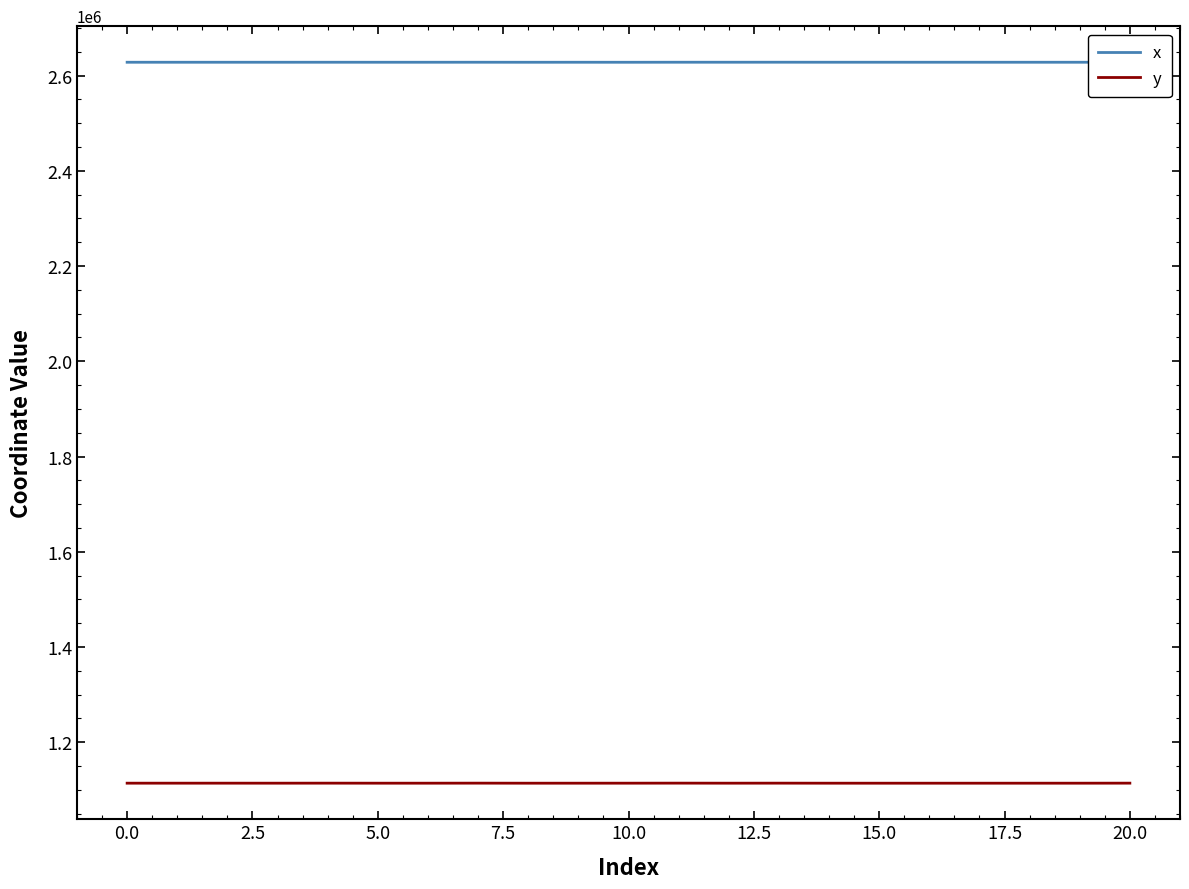

What is the difference between the maximum and minimum values in the y series?

140.9